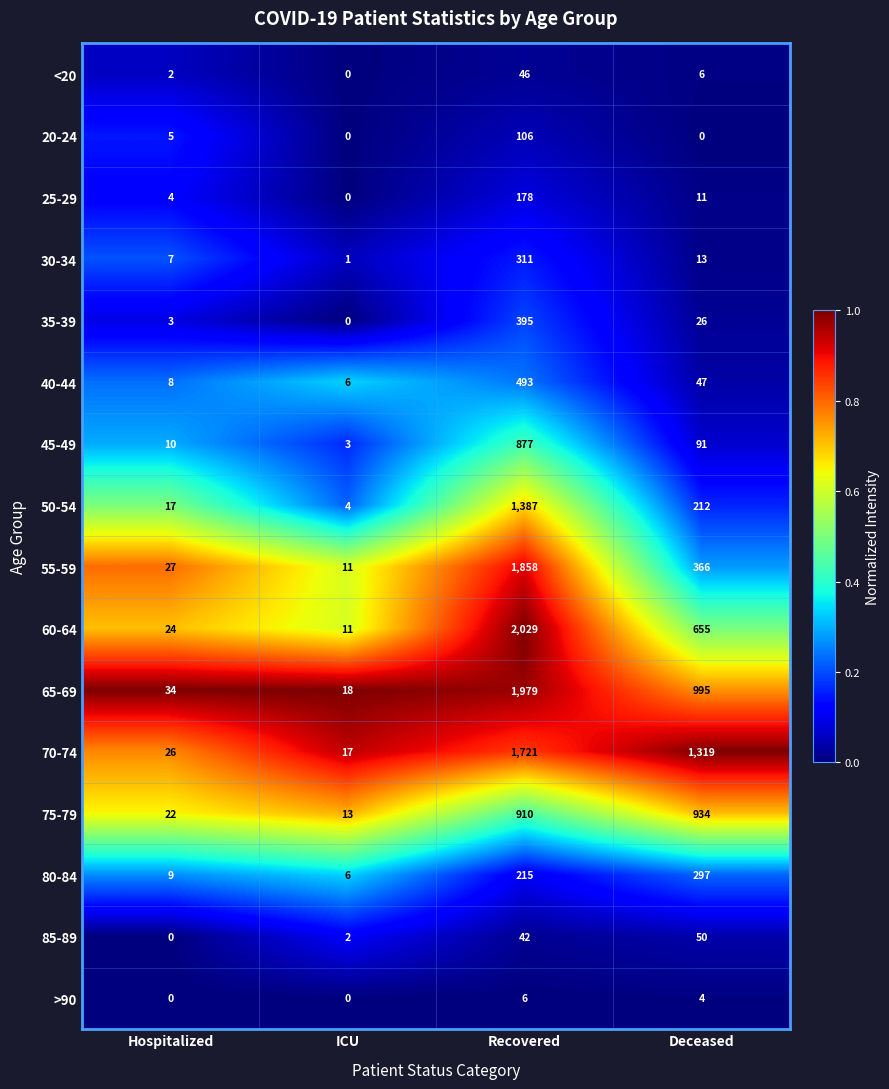

At which label does 25-29 reach its peak?

Recovered